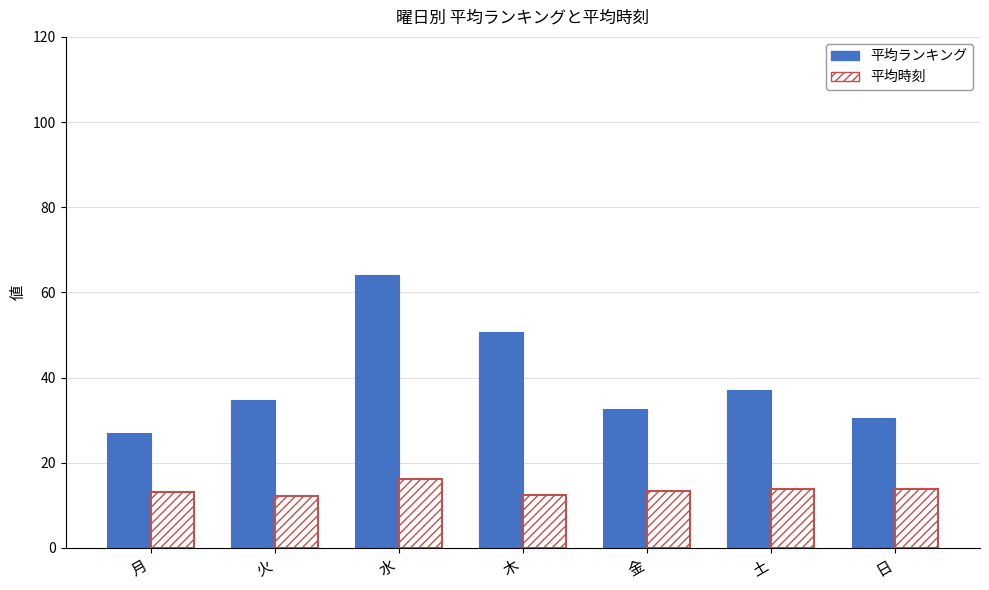

What value does the 平均ランキング series have at 金?

32.7